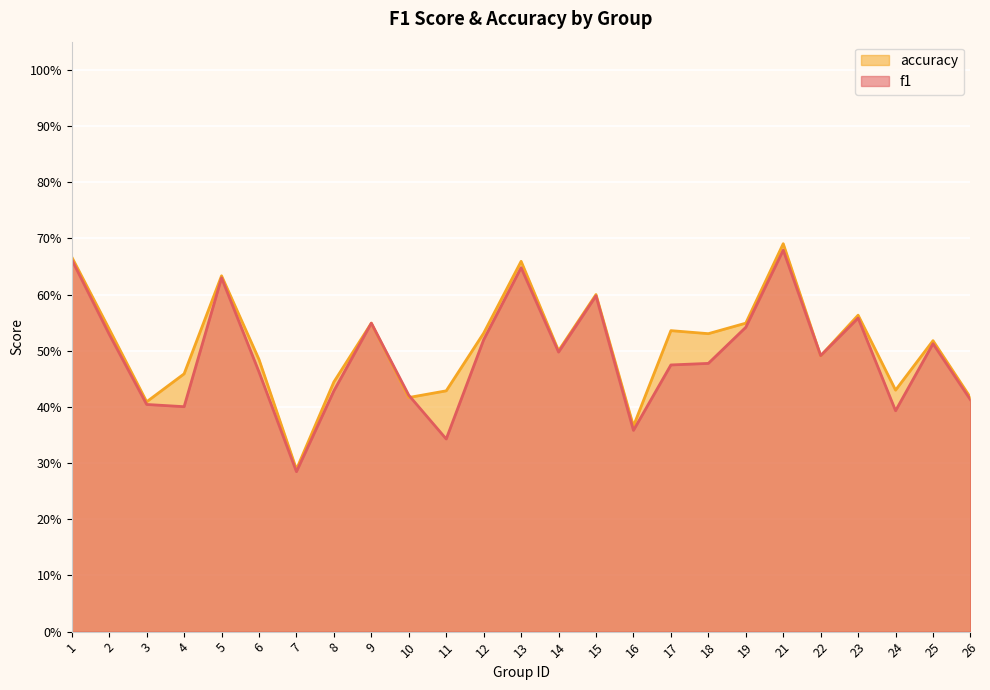

Read the f1 value at 13.

0.6